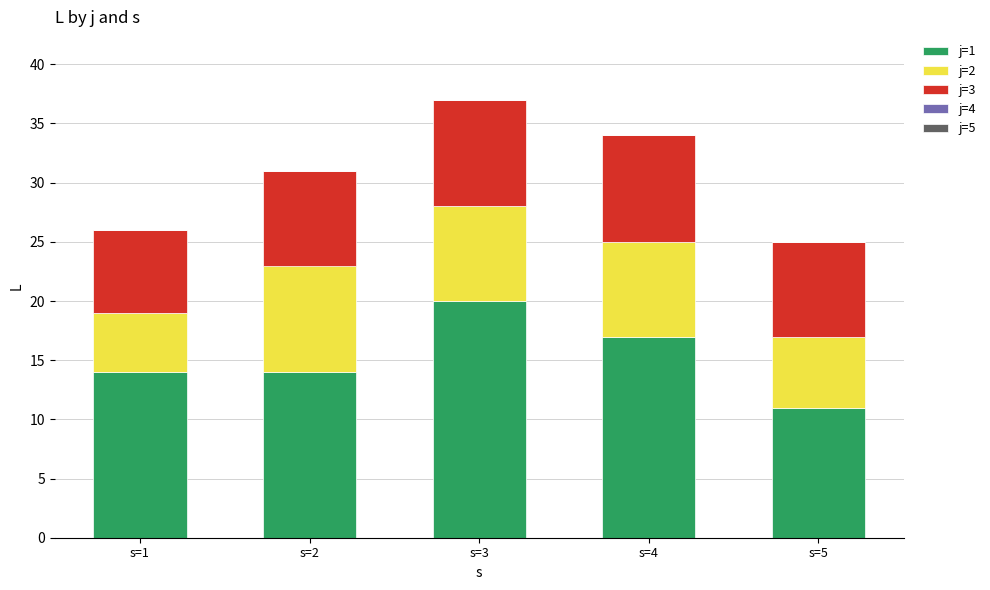

Reading left to right, what are the values for j=1?

s=1=14	s=2=14	s=3=20	s=4=17	s=5=11